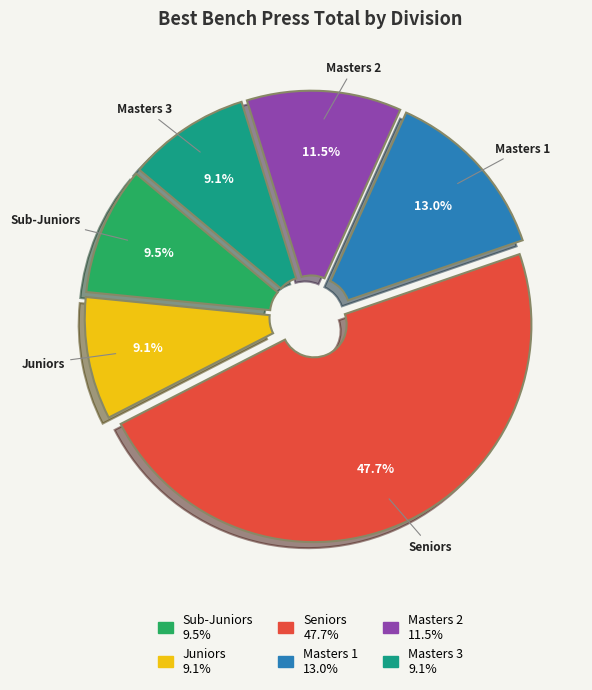

Is there a majority slice in this chart?

No